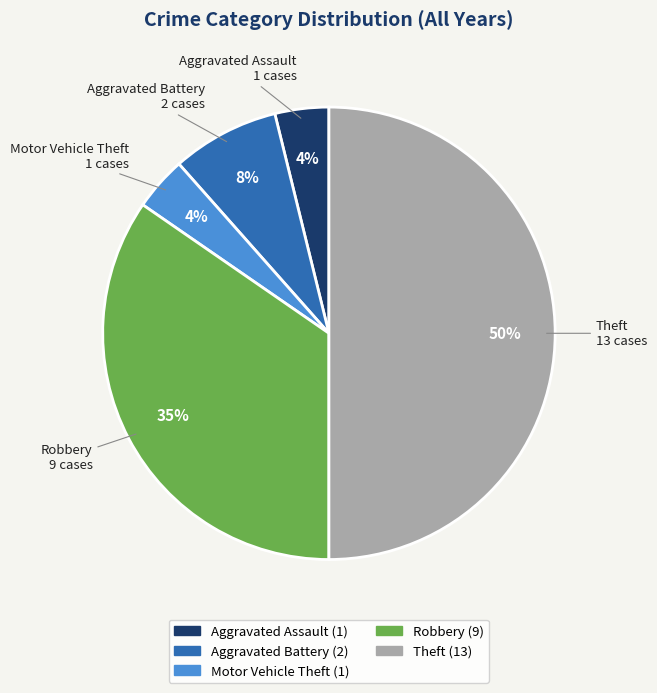

What is the largest slice in the pie chart?

Theft